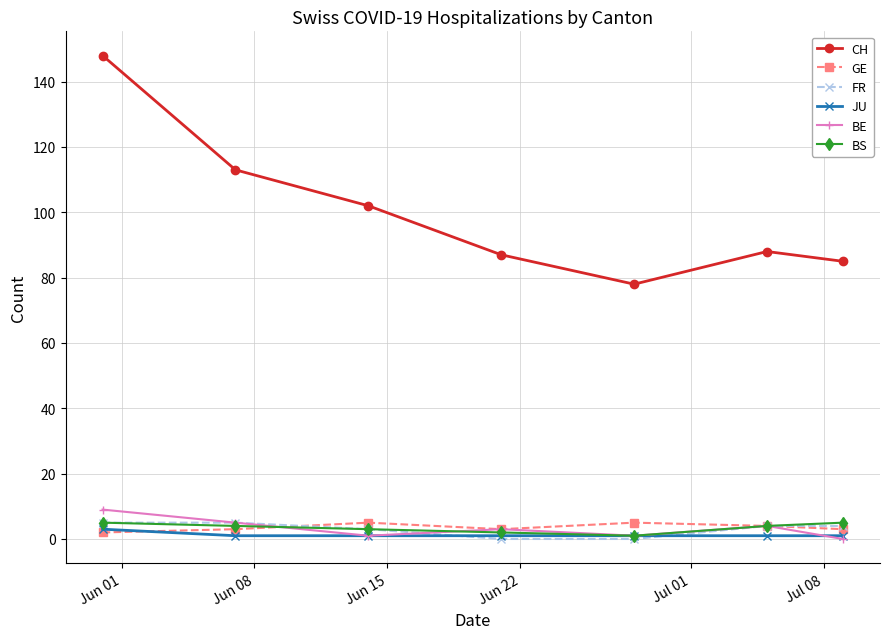

What is the difference between the second highest and second lowest values in the GE series?

2